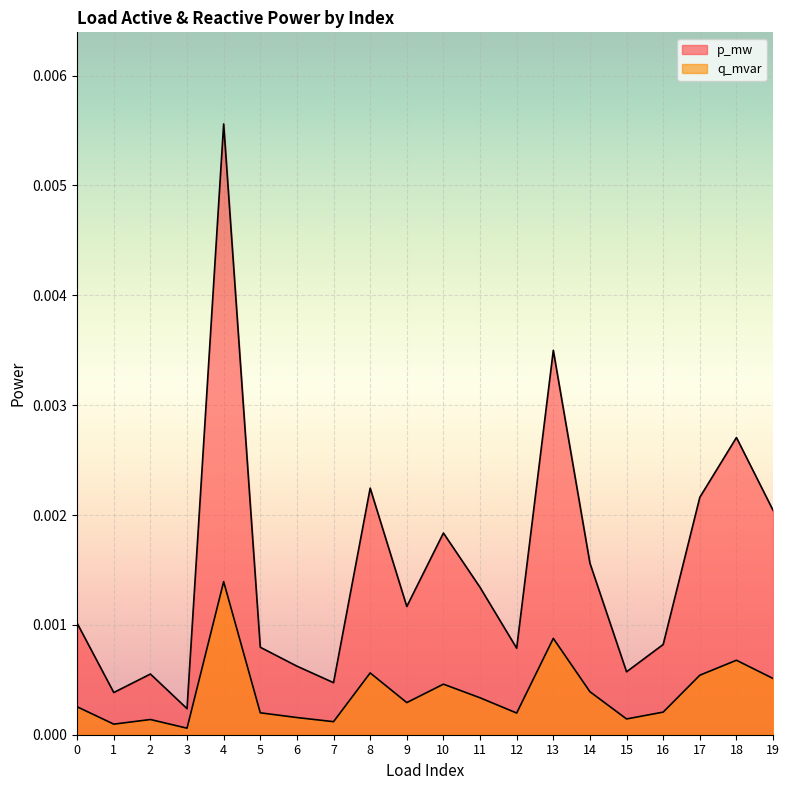

How many lines are shown in the chart?

2